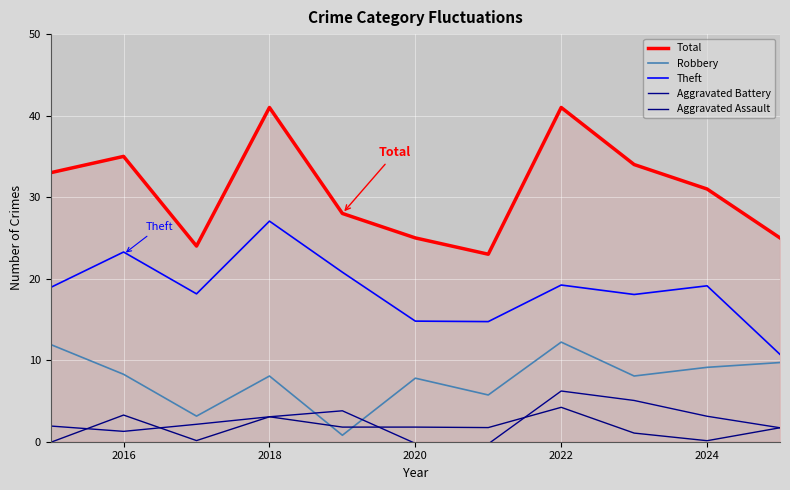

Does the chart have visible grid lines?

Yes